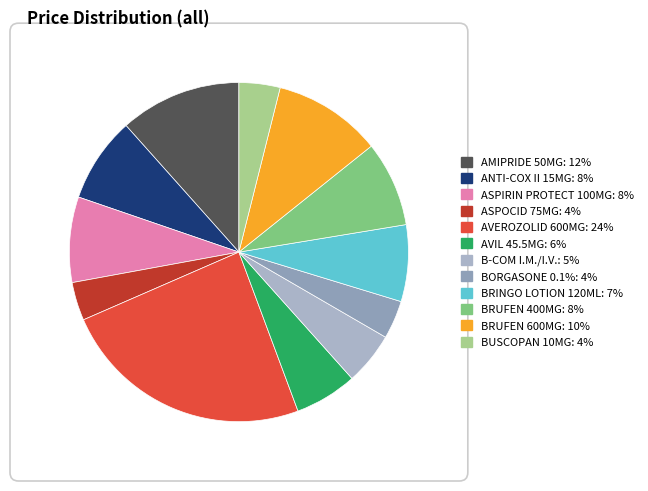

How many segments does this pie chart have?

12